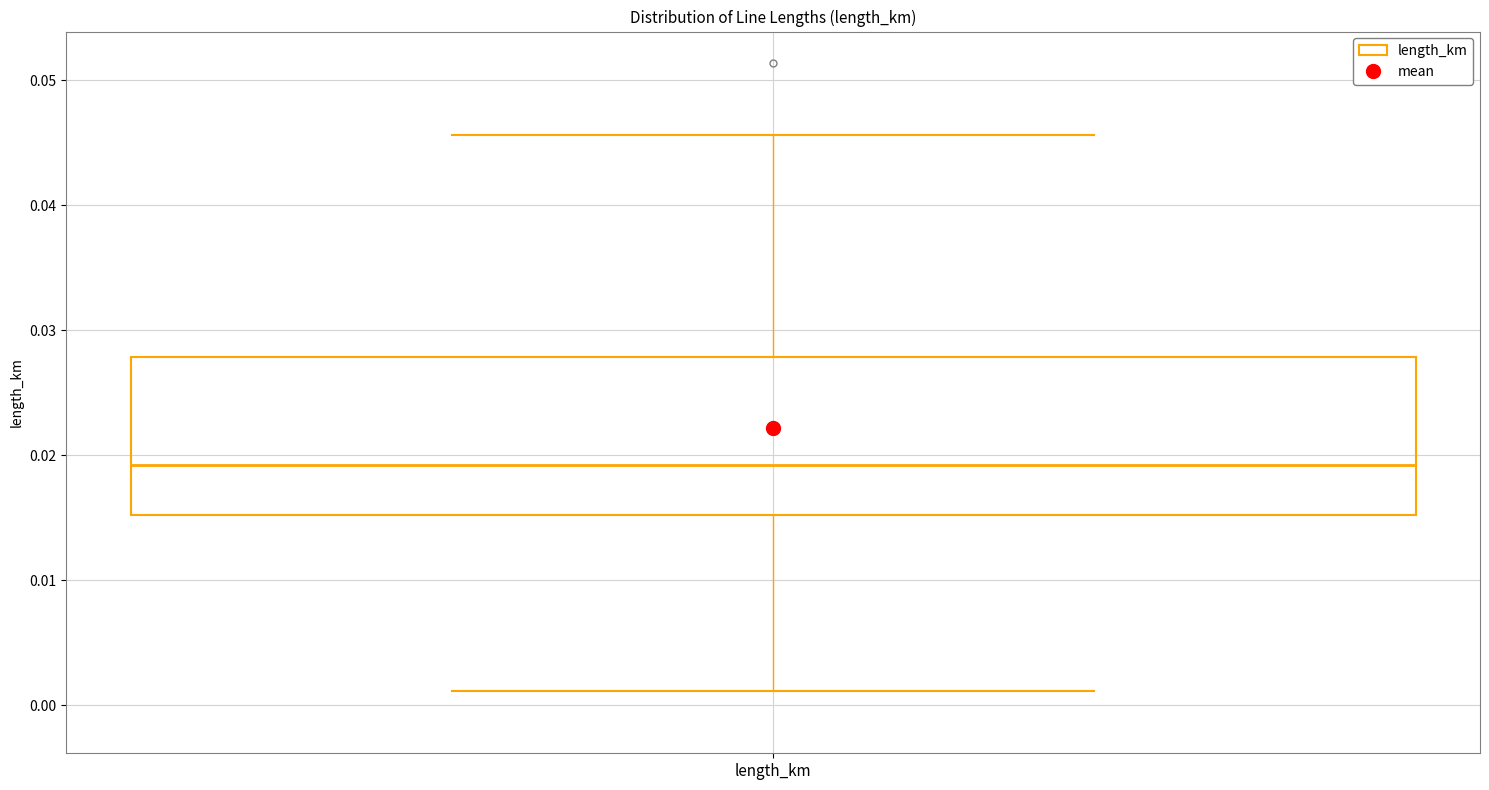

Read this box plot against the y-axis: the position of the median line, the range covered by the box, and the ends of both whiskers. The values are not printed on the chart, so give them approximately, as read against the axis.

median 0.019, box 0.015 to 0.028, whiskers 0.001 to 0.046